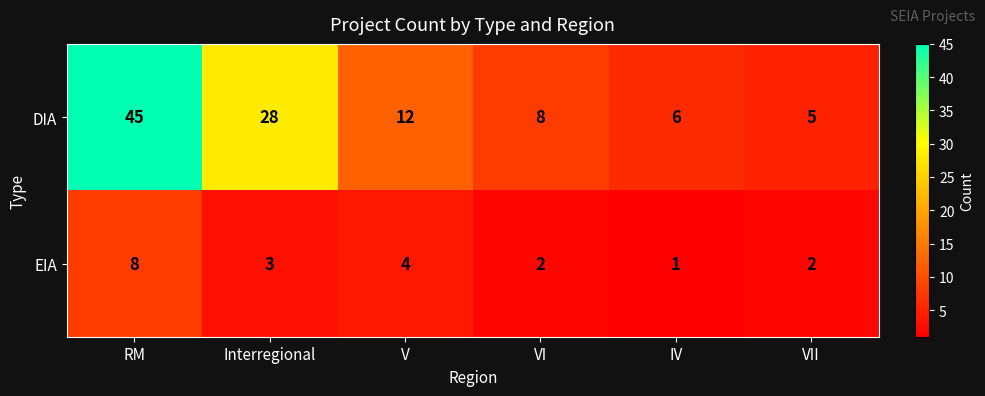

Count the number of data series in this chart.

2